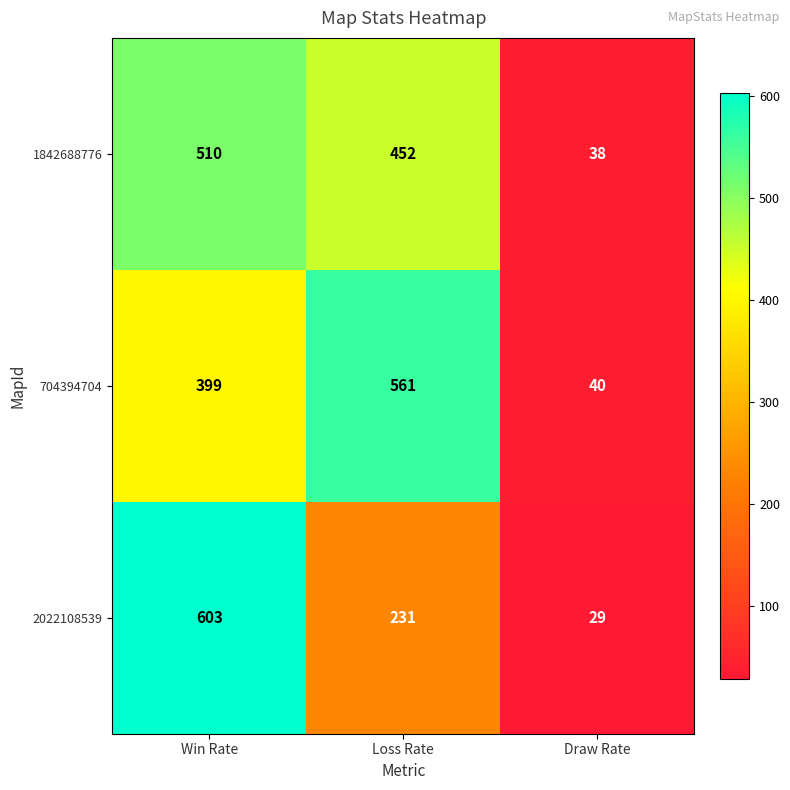

At how many categories does at least one series exceed 138?

2